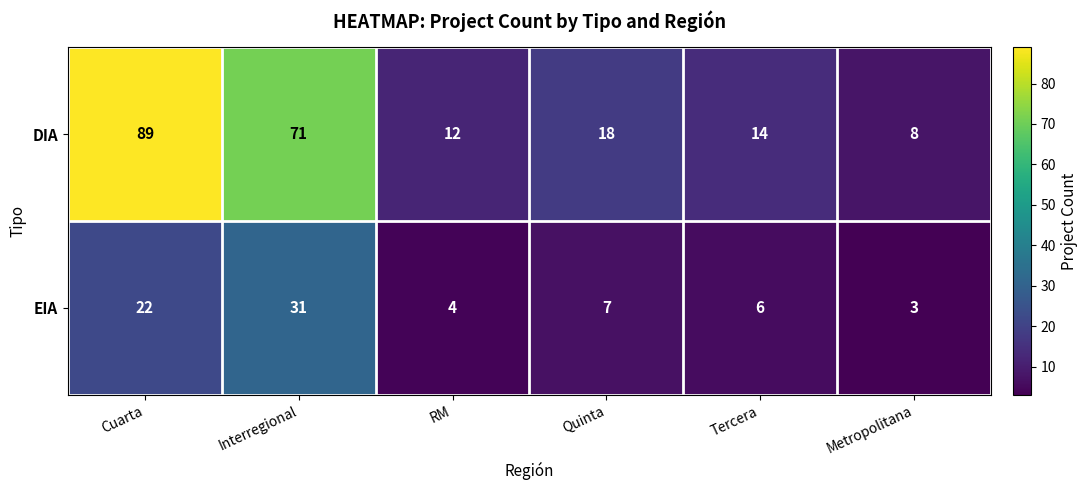

What is the difference between the maximum and minimum values in the EIA series?

28